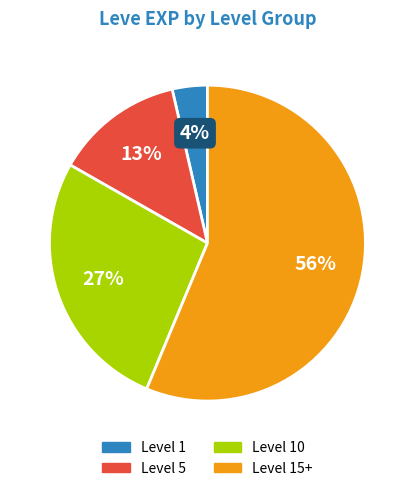

Which has a higher value, Level 10 or Level 5?

Level 10